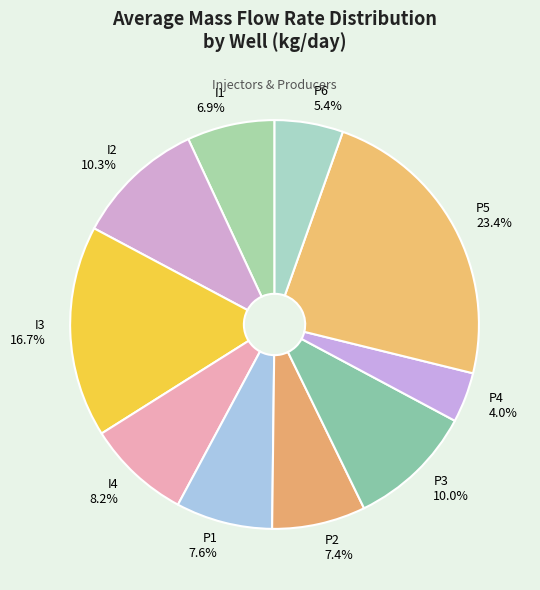

How many slices are in this pie chart?

10